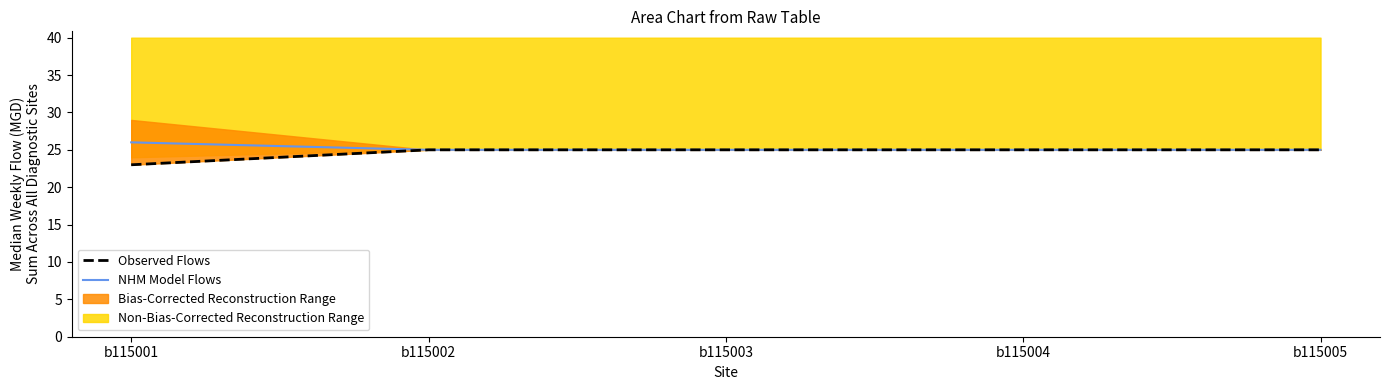

What is the difference between the maximum and minimum values in the NHM Model Flows series?

1